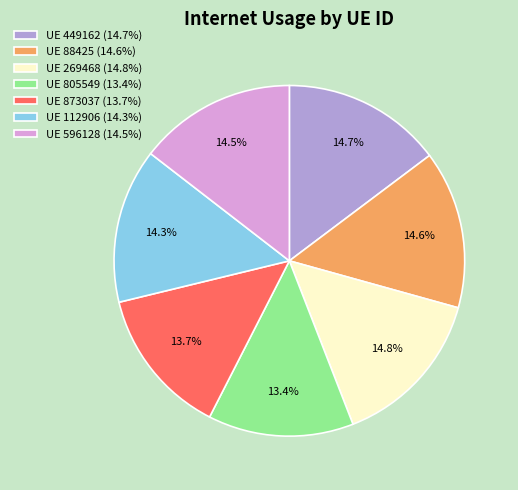

Is there a majority slice in this chart?

No